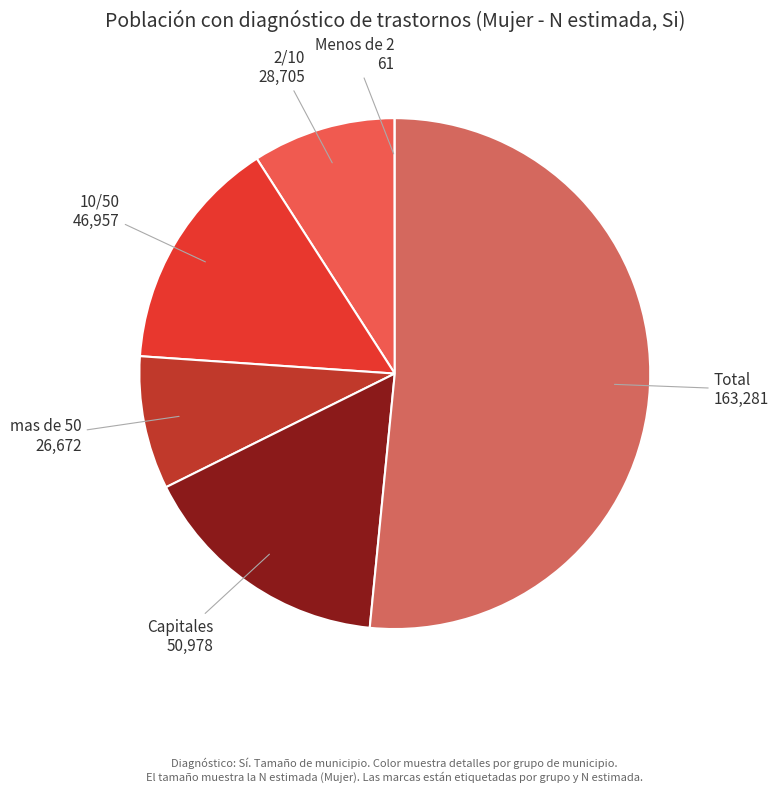

Combined, do Total and 10/50 account for over 50%?

Yes